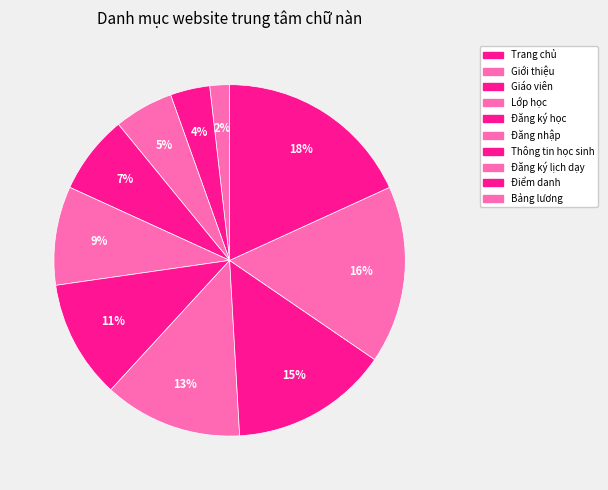

How many segments does this pie chart have?

10